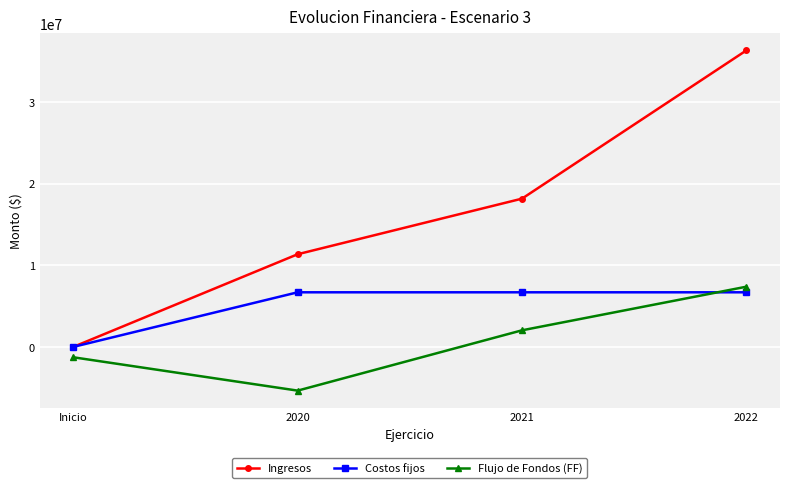

True or false: Flujo de Fondos (FF) and Ingresos intersect in this chart.

False